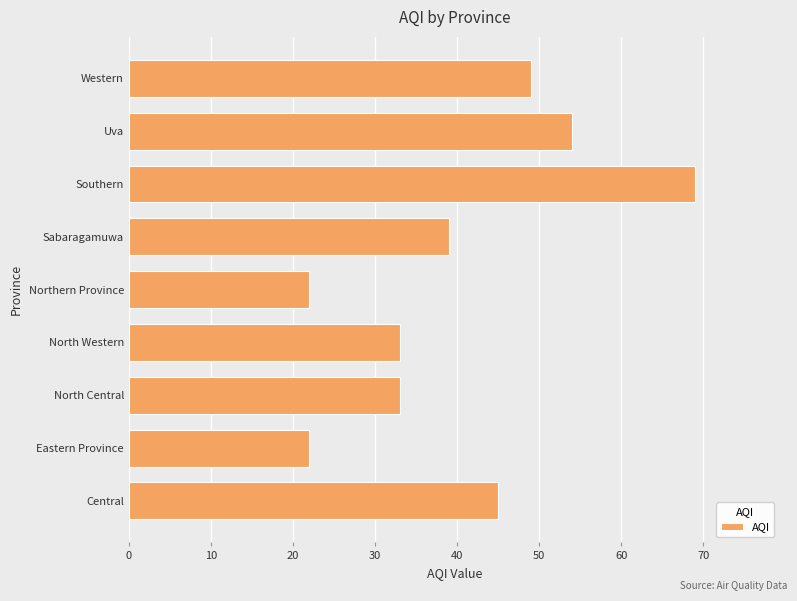

What value does the data have at Sabaragamuwa?

39